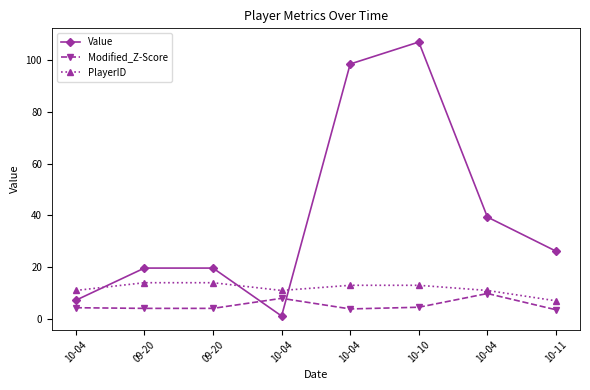

What are all the series names shown in the legend?

Value, Modified_Z-Score, PlayerID